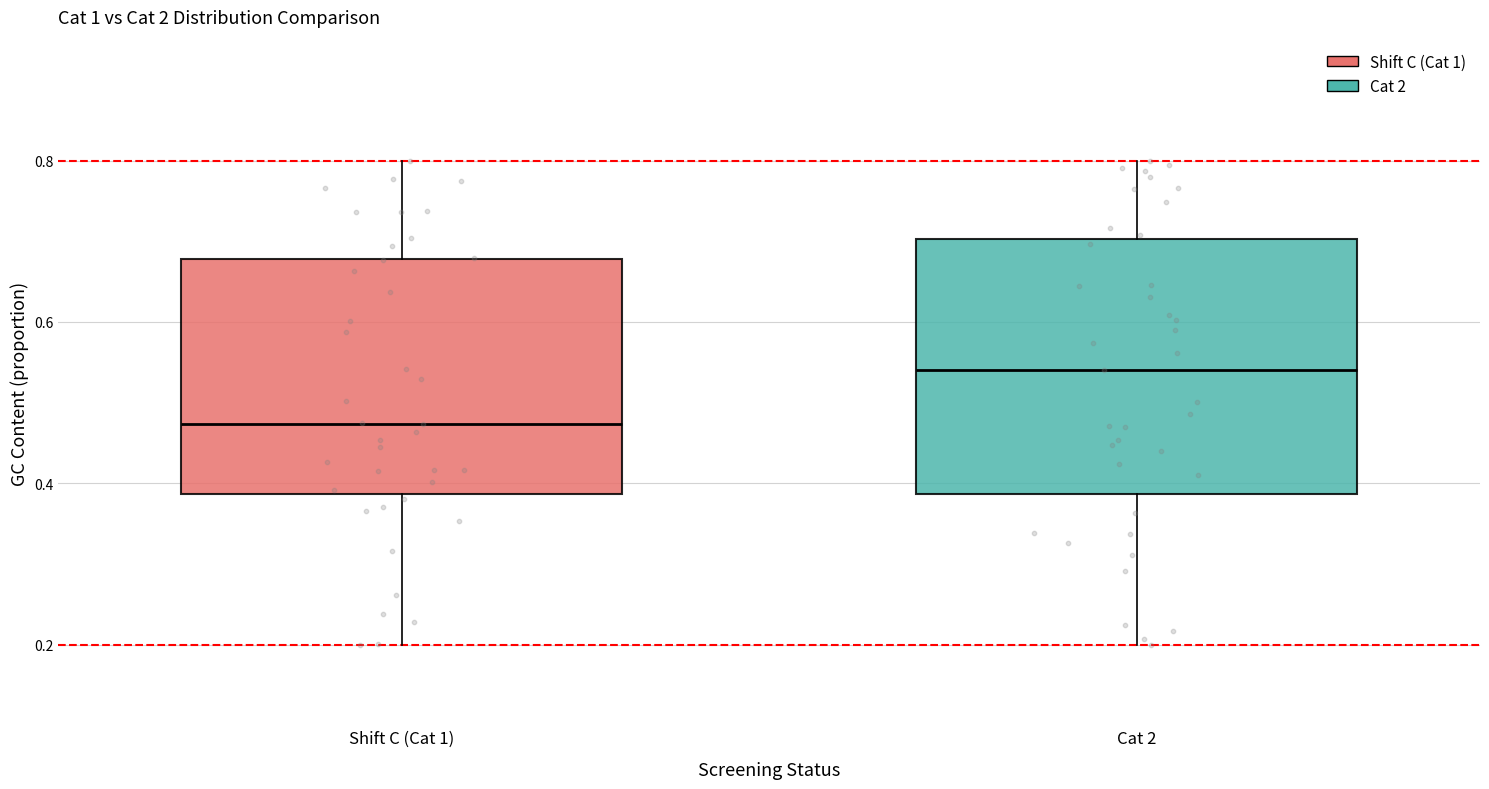

Reading left to right, transcribe this box plot: for each box, give where its median line is, the range the box spans, and where its two whiskers end, as read against the y-axis. The values are not printed on the chart, so give them approximately, as read against the axis.

Shift C (Cat 1): median 0.48, box 0.38 to 0.68, whiskers 0.20 to 0.80
Cat 2: median 0.54, box 0.38 to 0.70, whiskers 0.20 to 0.80